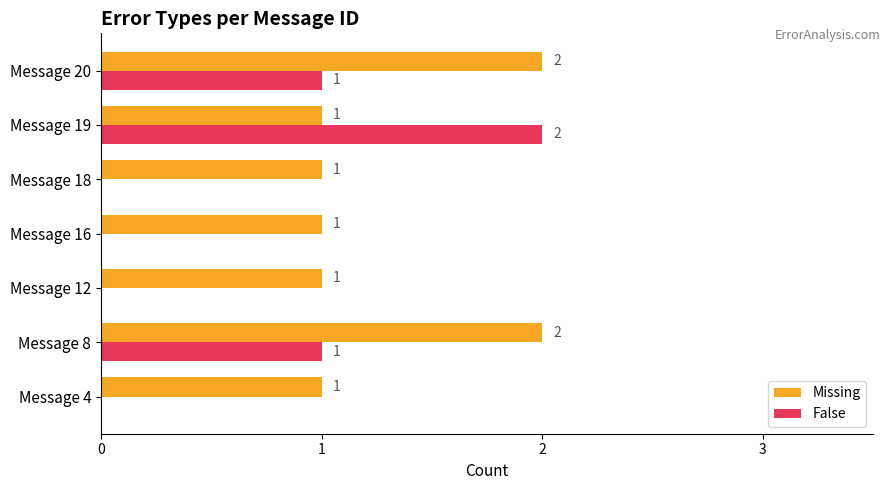

Which series has the largest range (max minus min)?

False